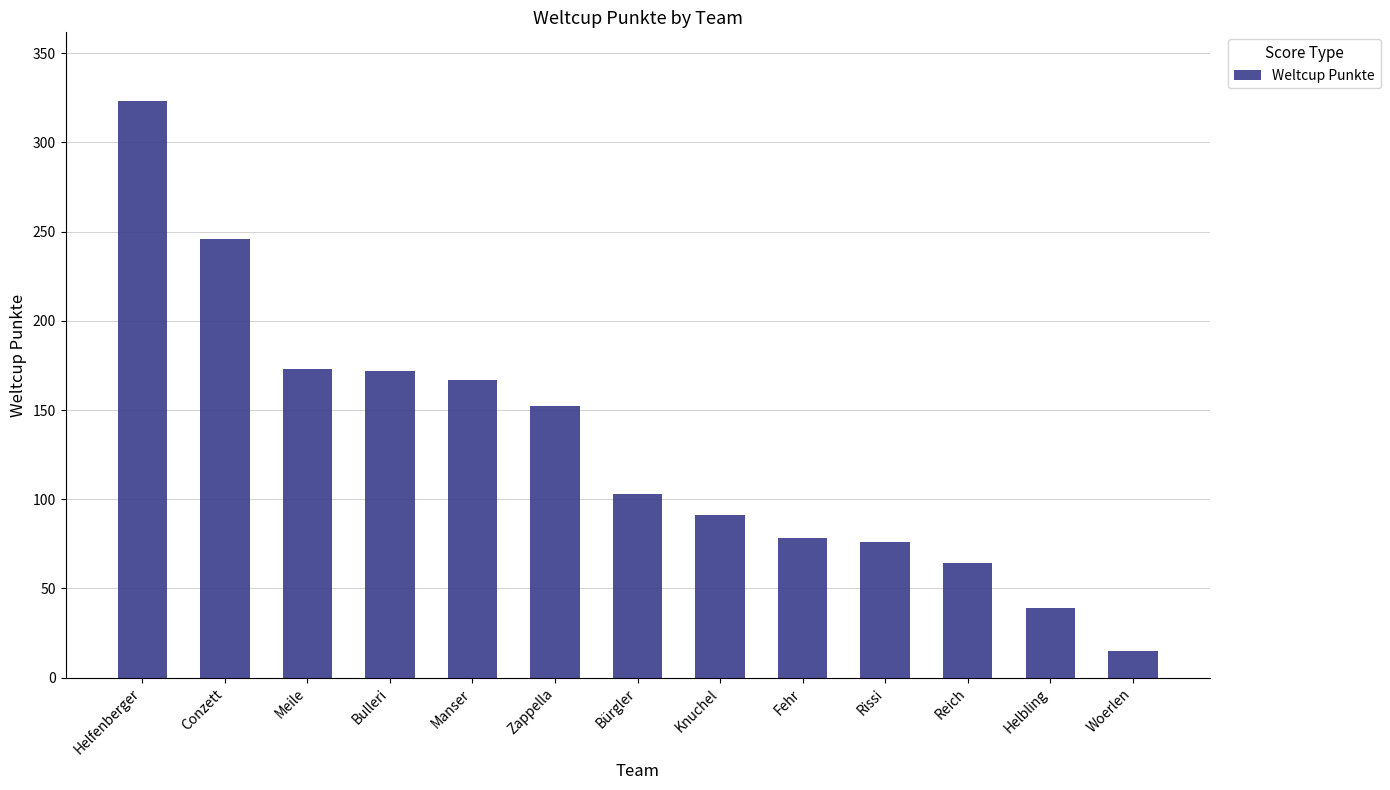

The value at Bürgler is 177. True or false?

False